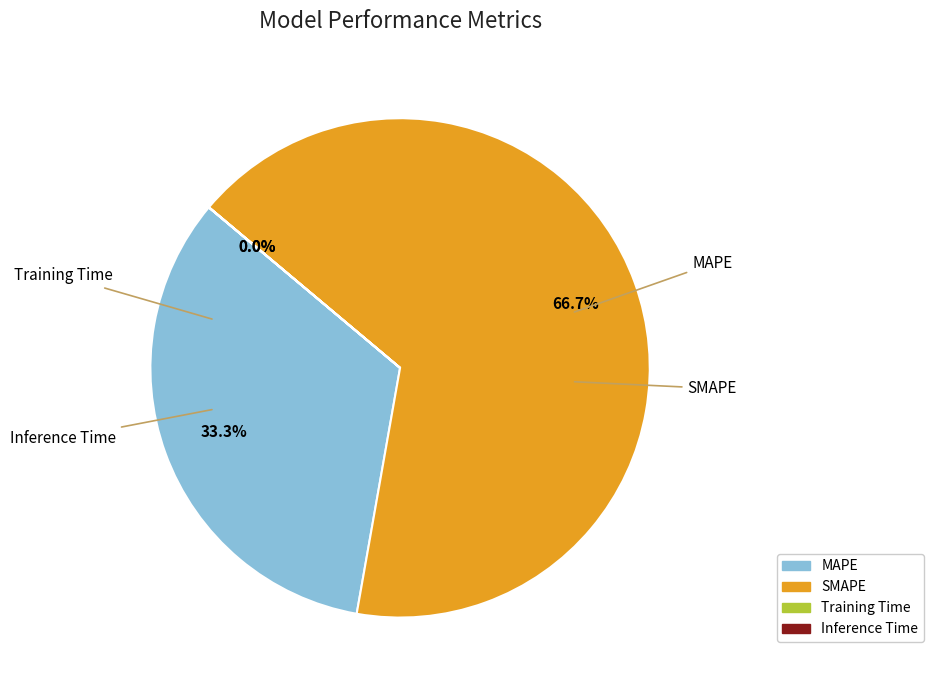

What is the largest slice in the pie chart?

SMAPE